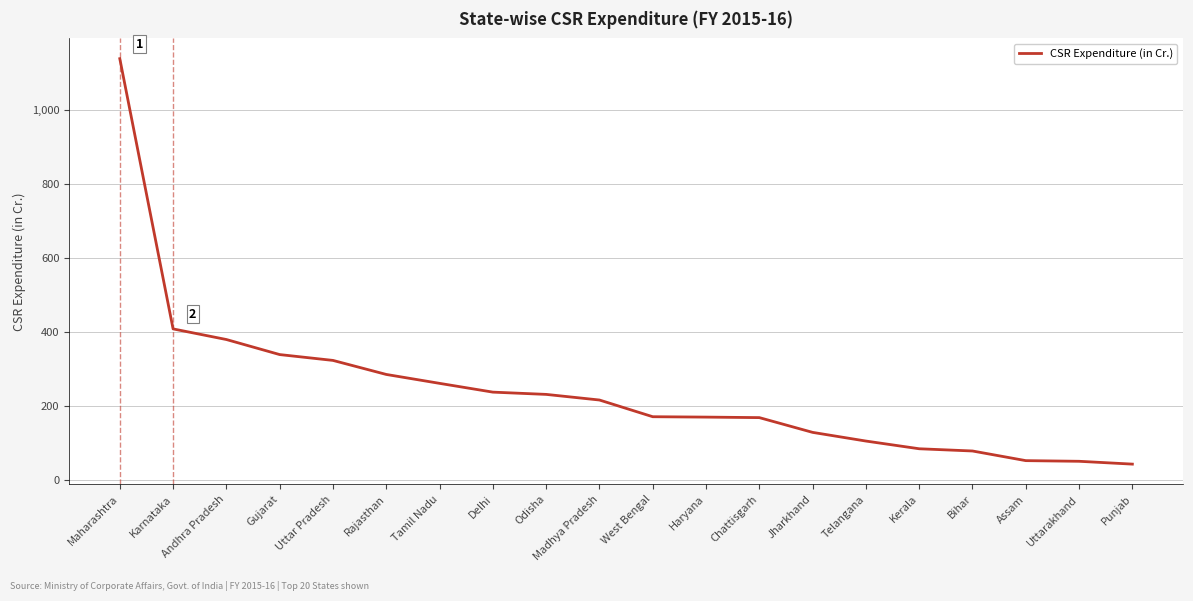

What position from the right is Telangana?

6